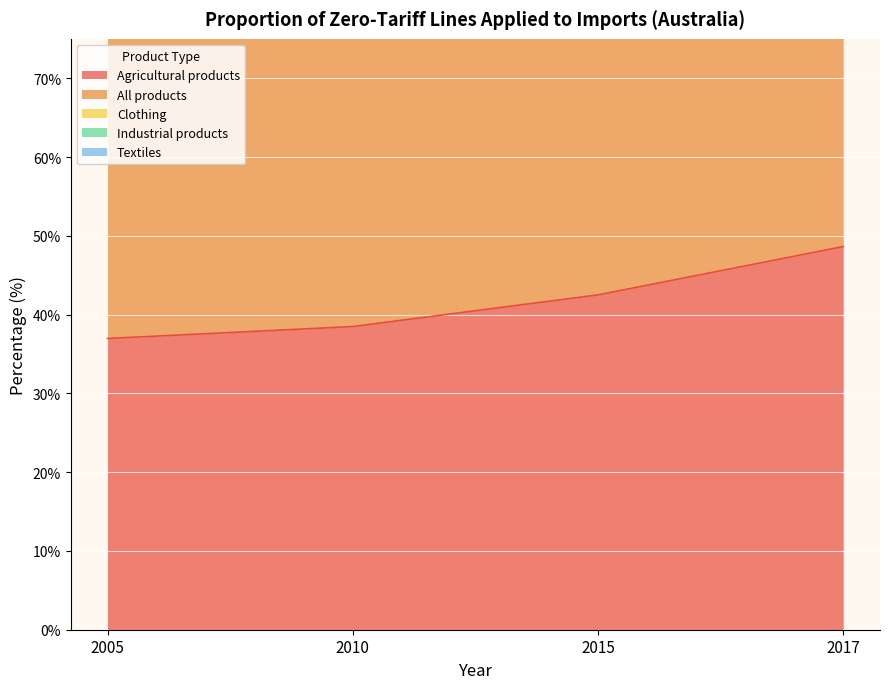

What is the total value across all series at 2010?

401.4